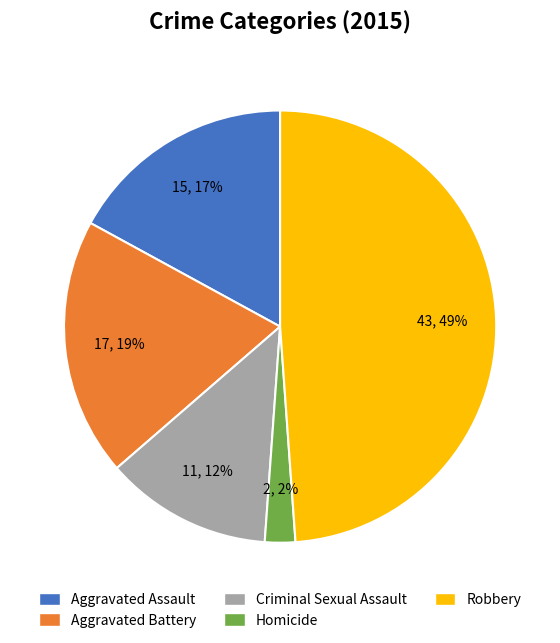

Is there a majority slice in this chart?

No